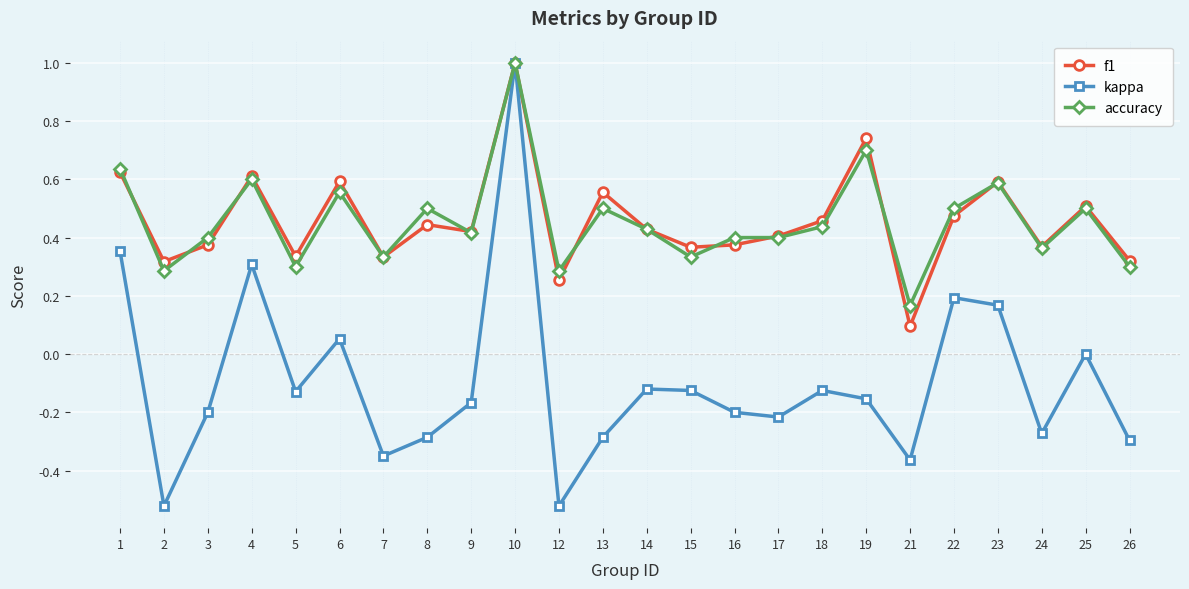

How many distinct data groups are displayed?

3